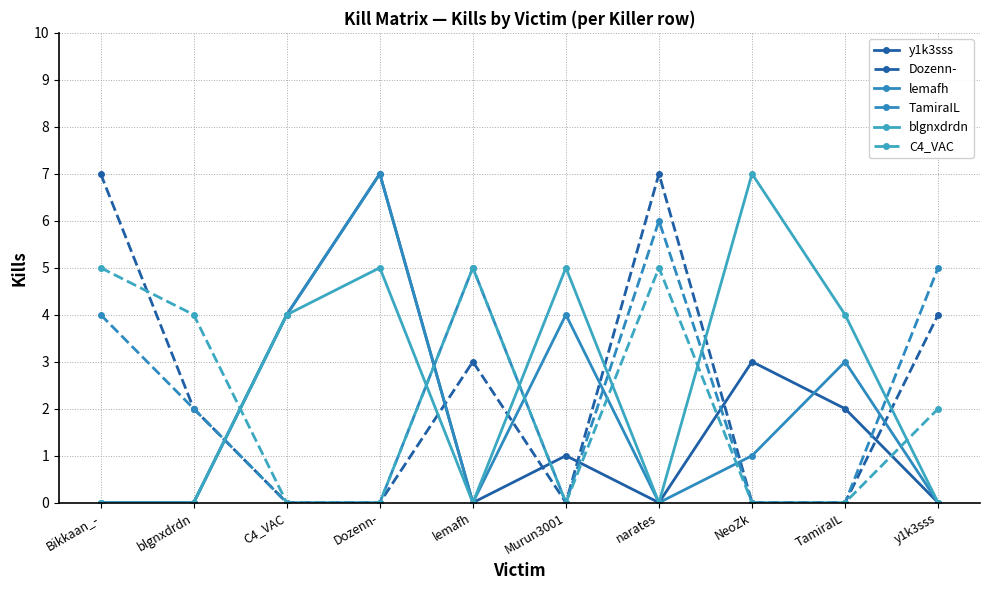

True or false: lemafh and blgnxdrdn cross at least once.

False